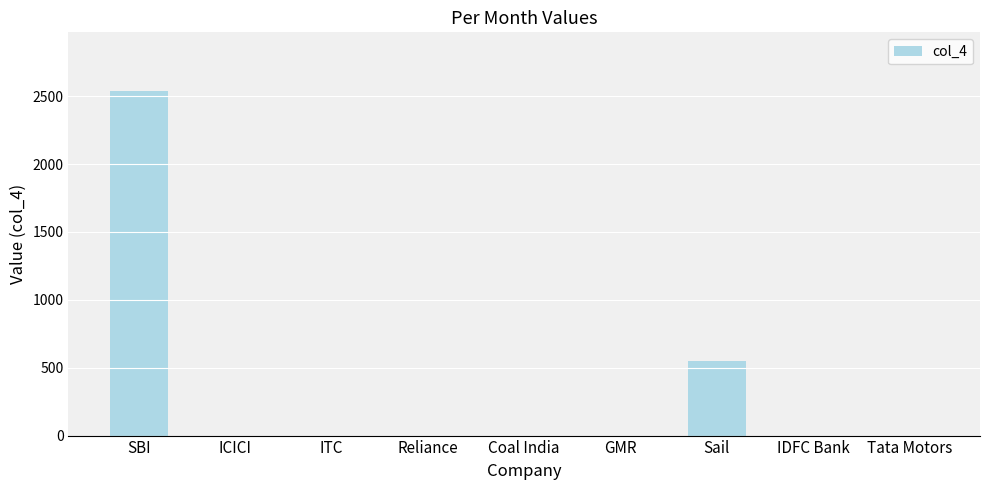

Reading left to right, extract all data points from this chart.

SBI=2540	ICICI=0	ITC=0	Reliance=0	Coal India=0	GMR=0	Sail=550	IDFC Bank=0	Tata Motors=0